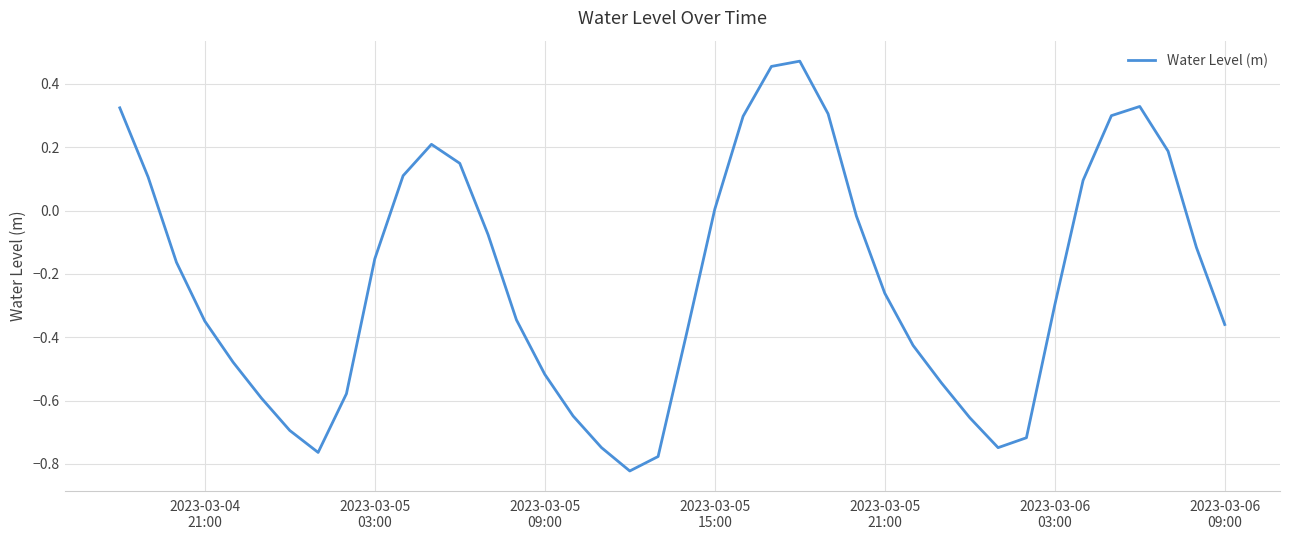

What is the difference between the maximum and minimum values?

1.3